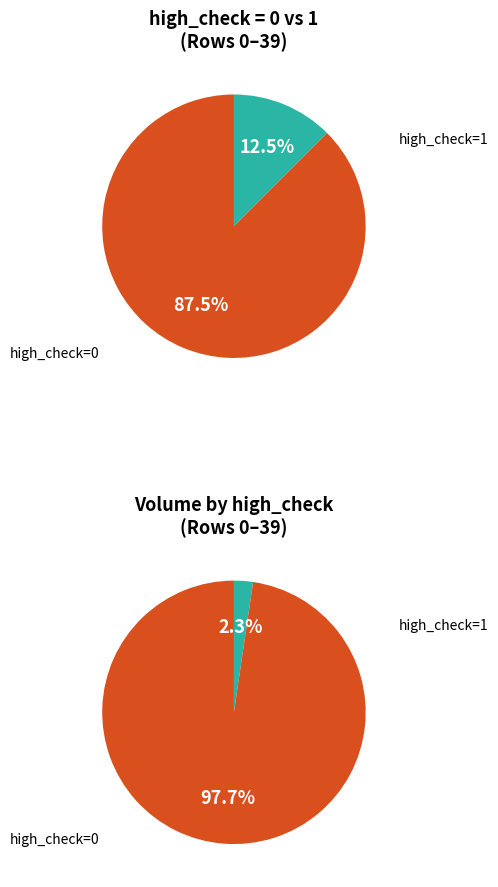

How many segments does this pie chart have?

2